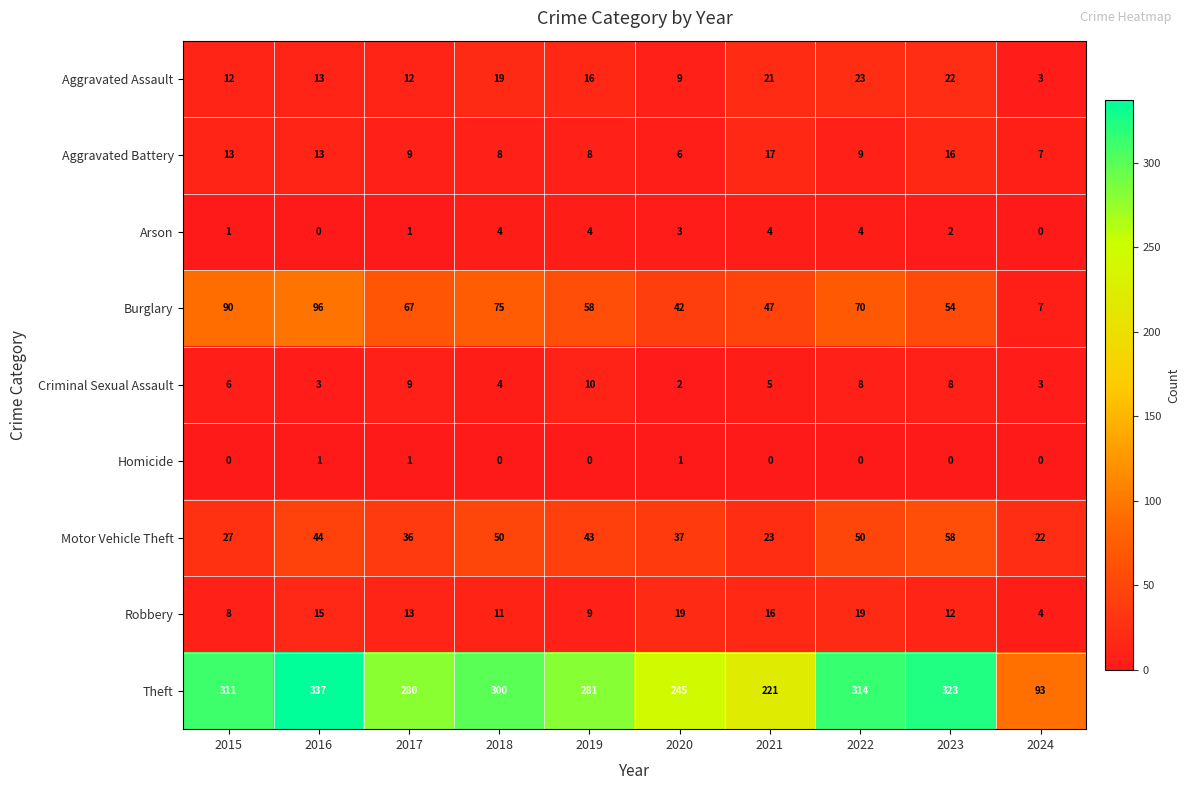

Read the Robbery value at 2023.

12